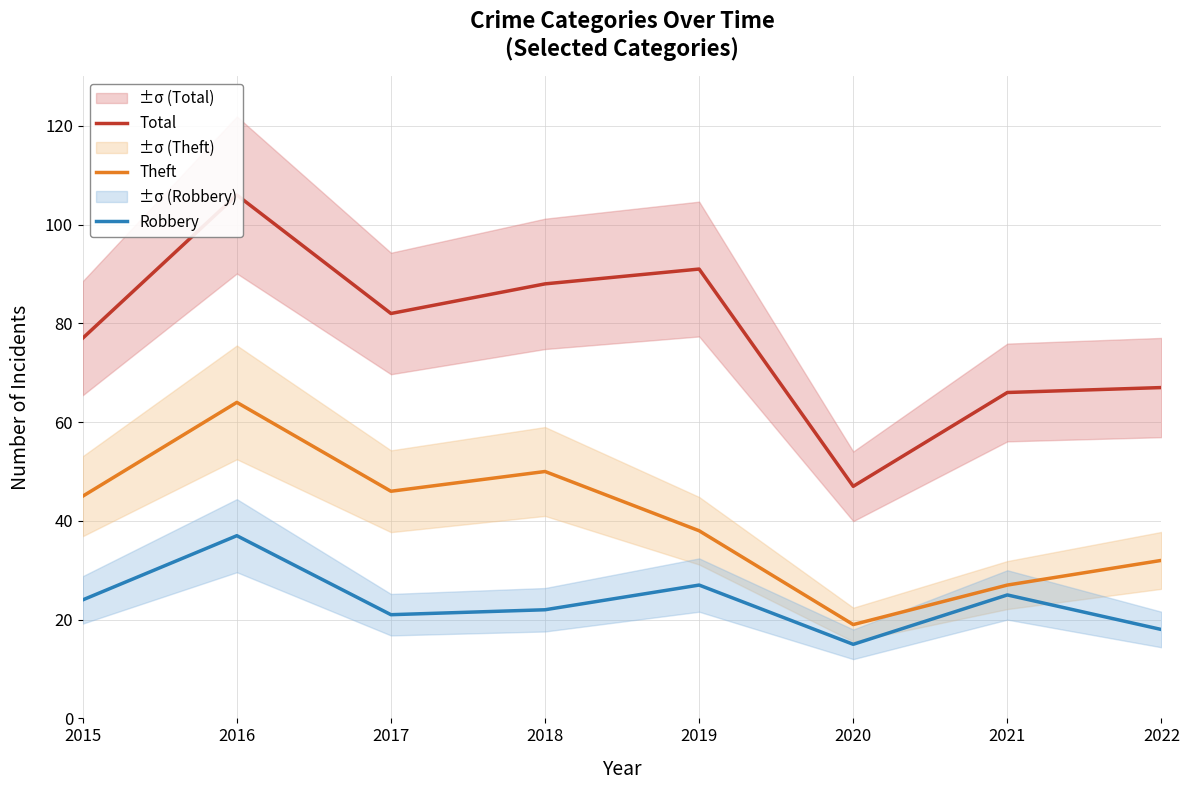

True or false: Theft and Robbery cross at least once.

False